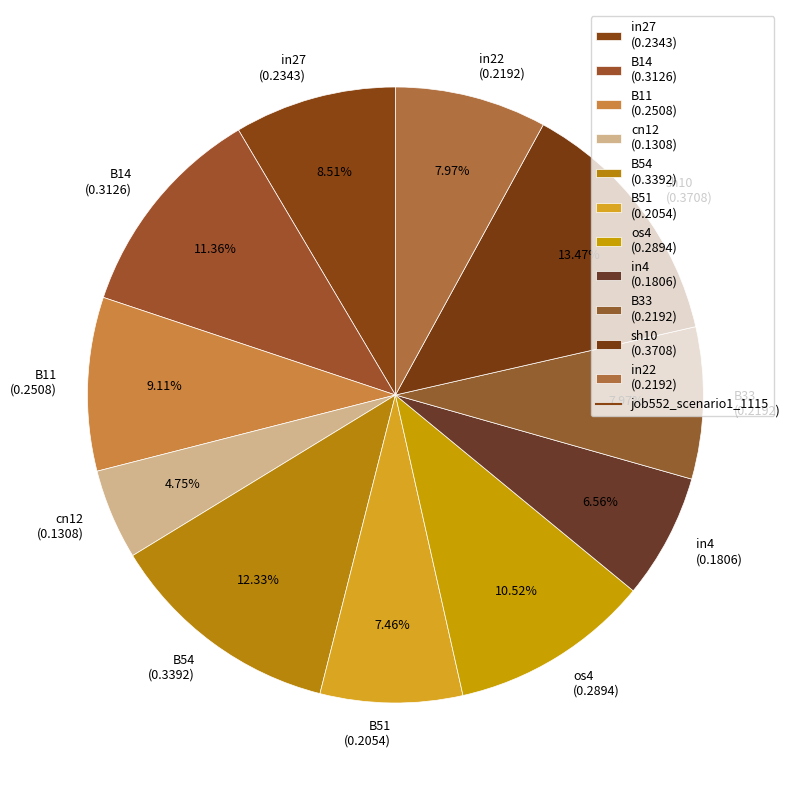

Between in22 (0.2192) and cn12 (0.1308), which is larger?

in22 (0.2192)